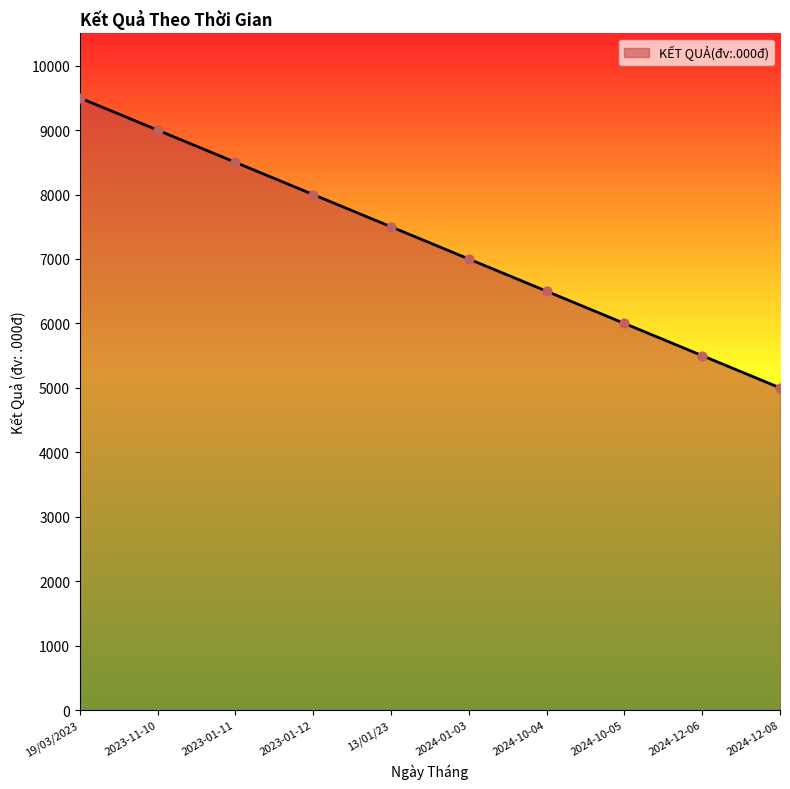

Approximately how many times larger is the value at 2023-01-11 compared to 19/03/2023?

0.9